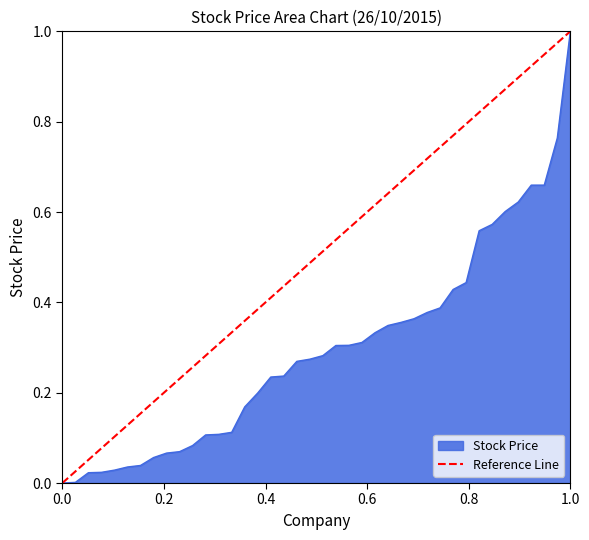

What is the maximum value for Stock Price?

1.0